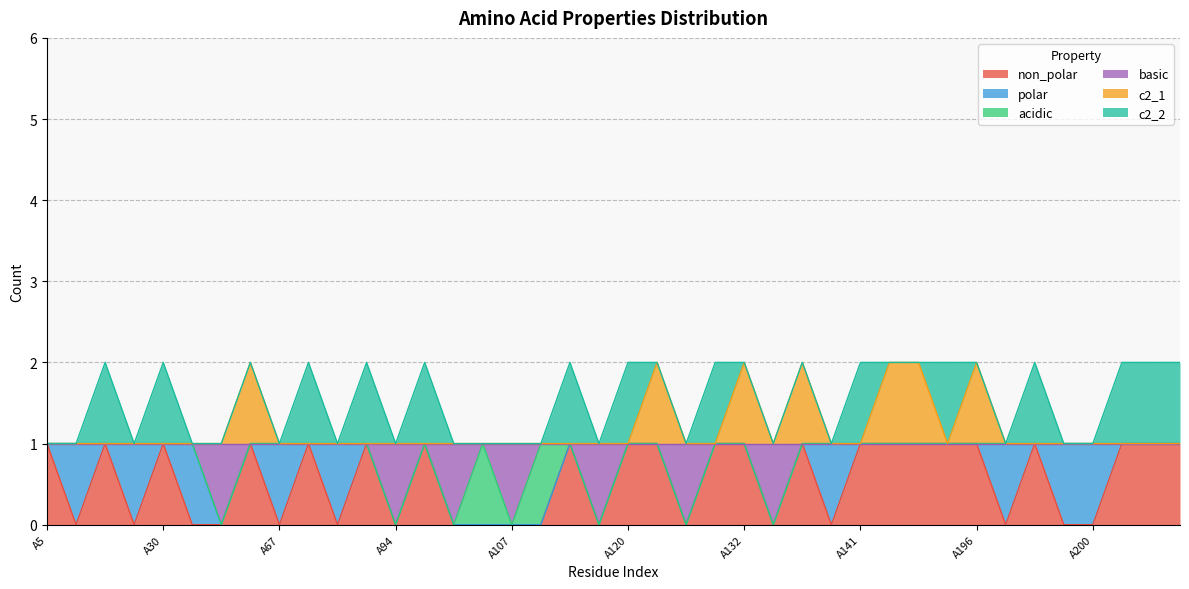

What are all the series names shown in the legend?

non_polar, polar, acidic, basic, c2_1, c2_2